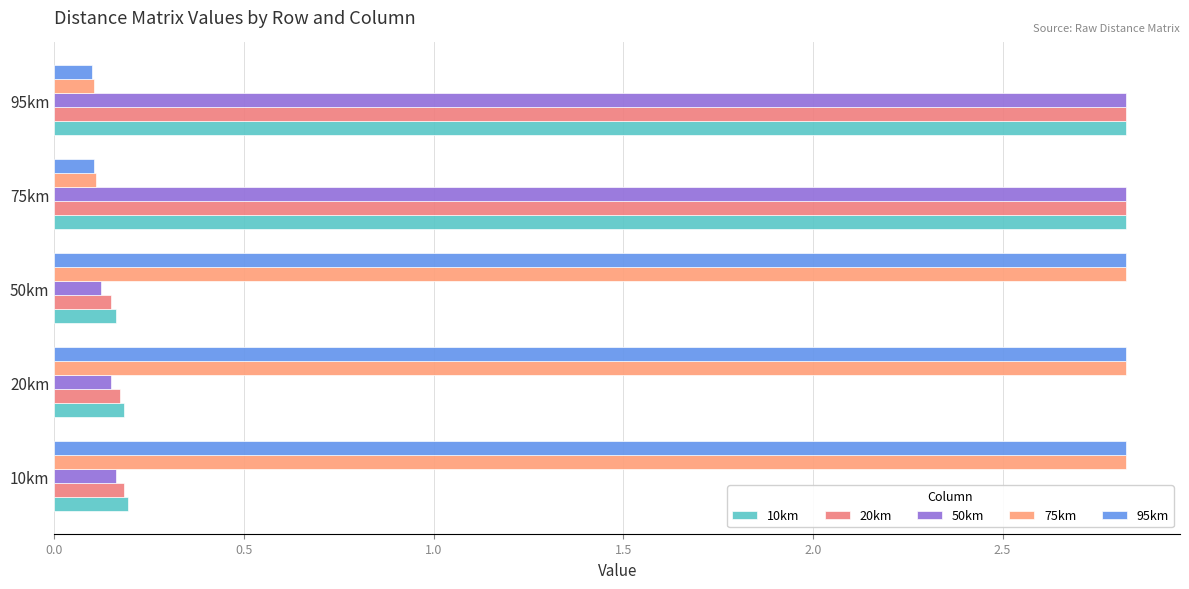

What are all the series names shown in the legend?

10km, 20km, 50km, 75km, 95km